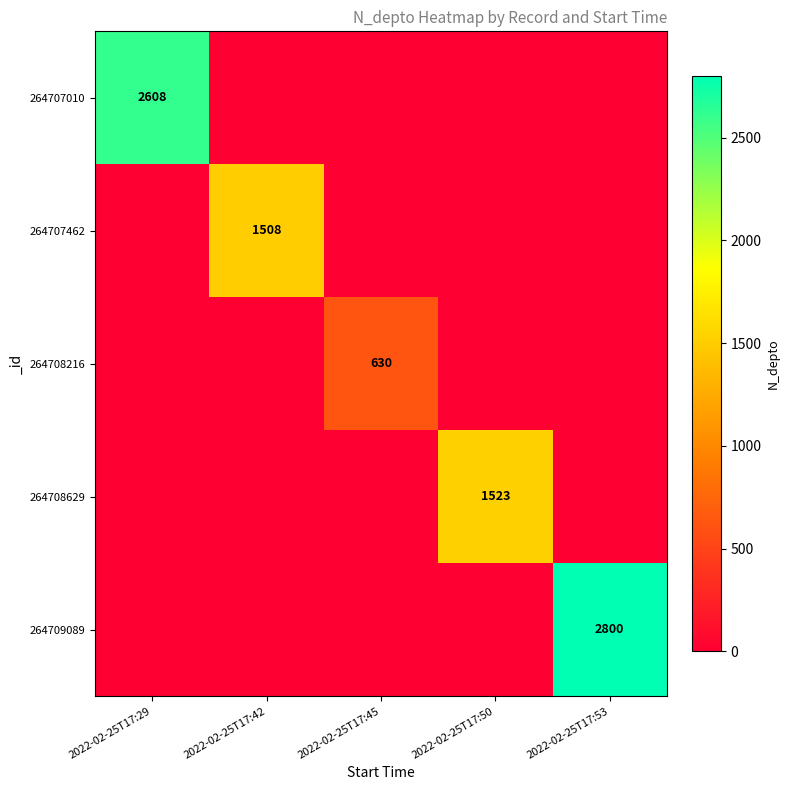

What is the total value across all series at 2022-02-25T17:53?

2800